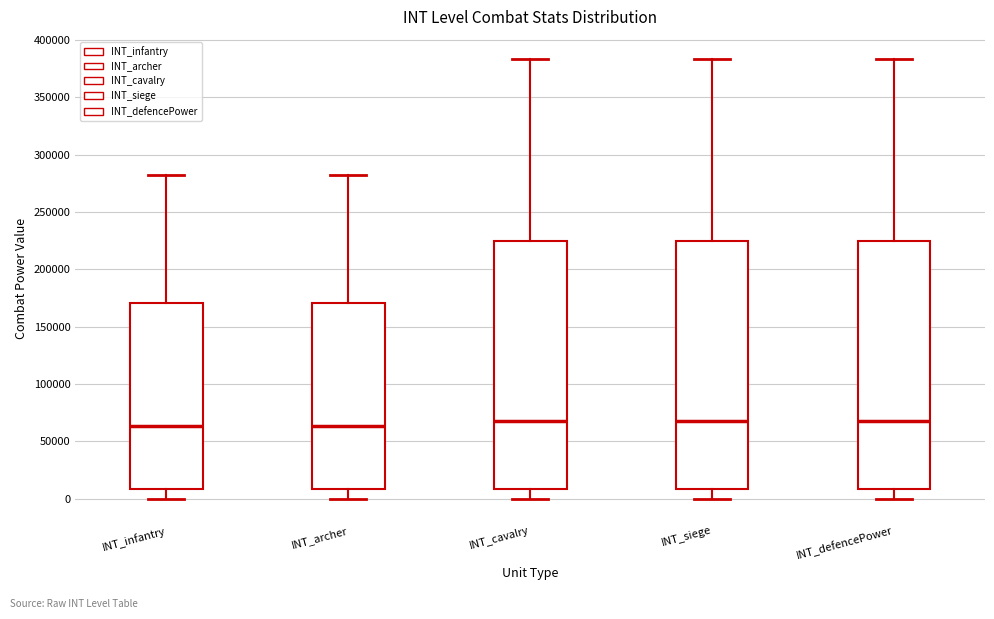

Reading left to right, transcribe this box plot: for each box, give where its median line is, the range the box spans, and where its two whiskers end, as read against the y-axis. The values are not printed on the chart, so give them approximately, as read against the axis.

INT_infantry: median 65000, box 10000 to 170000, whiskers 0 to 280000
INT_archer: median 65000, box 10000 to 170000, whiskers 0 to 280000
INT_cavalry: median 65000, box 10000 to 225000, whiskers 0 to 385000
INT_siege: median 65000, box 10000 to 225000, whiskers 0 to 385000
INT_defencePower: median 65000, box 10000 to 225000, whiskers 0 to 385000